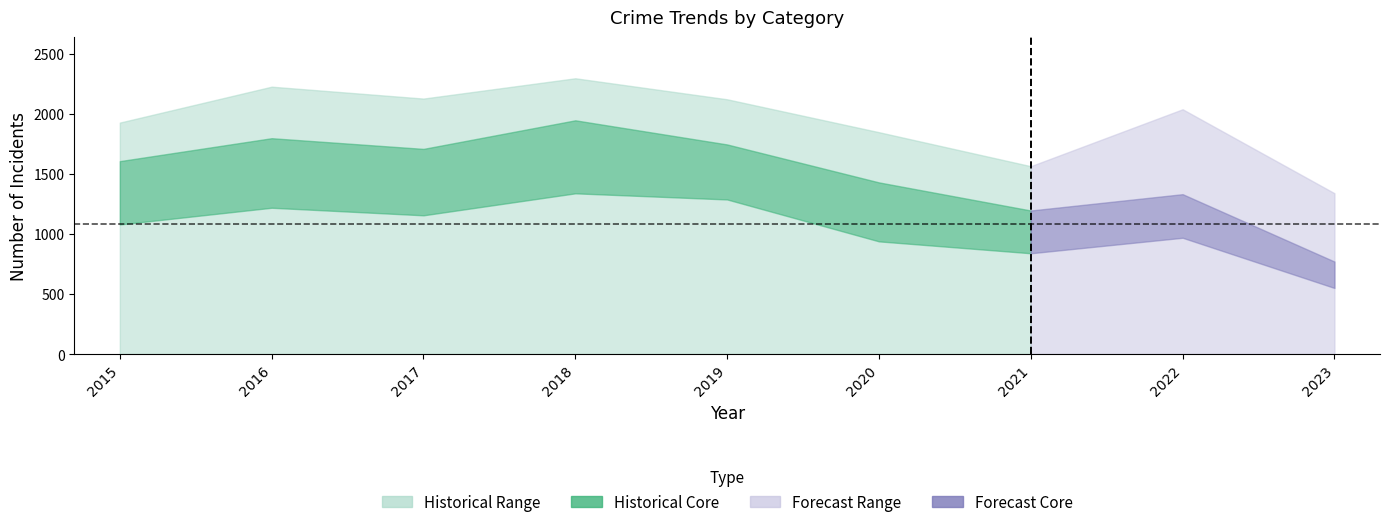

How many data points does each series have?

9